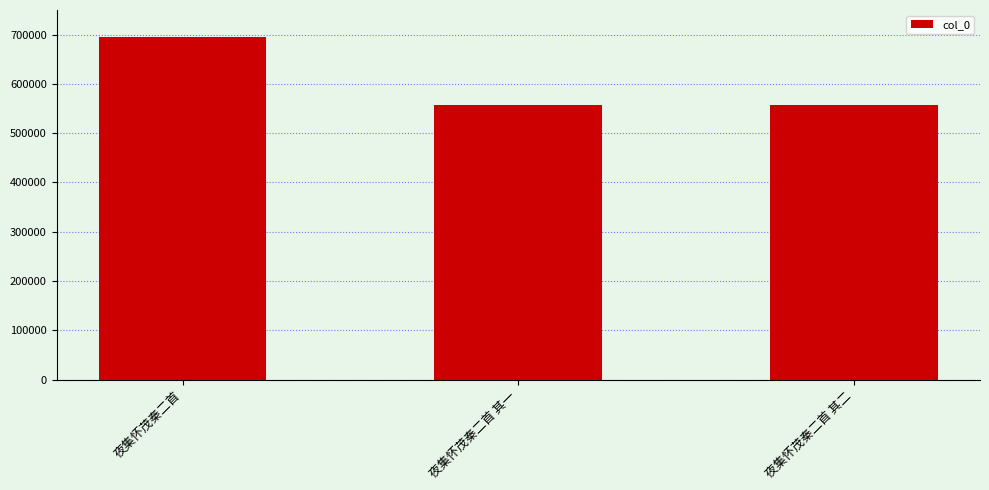

At which label does the data first exceed 556862?

夜集怀茂秦二首